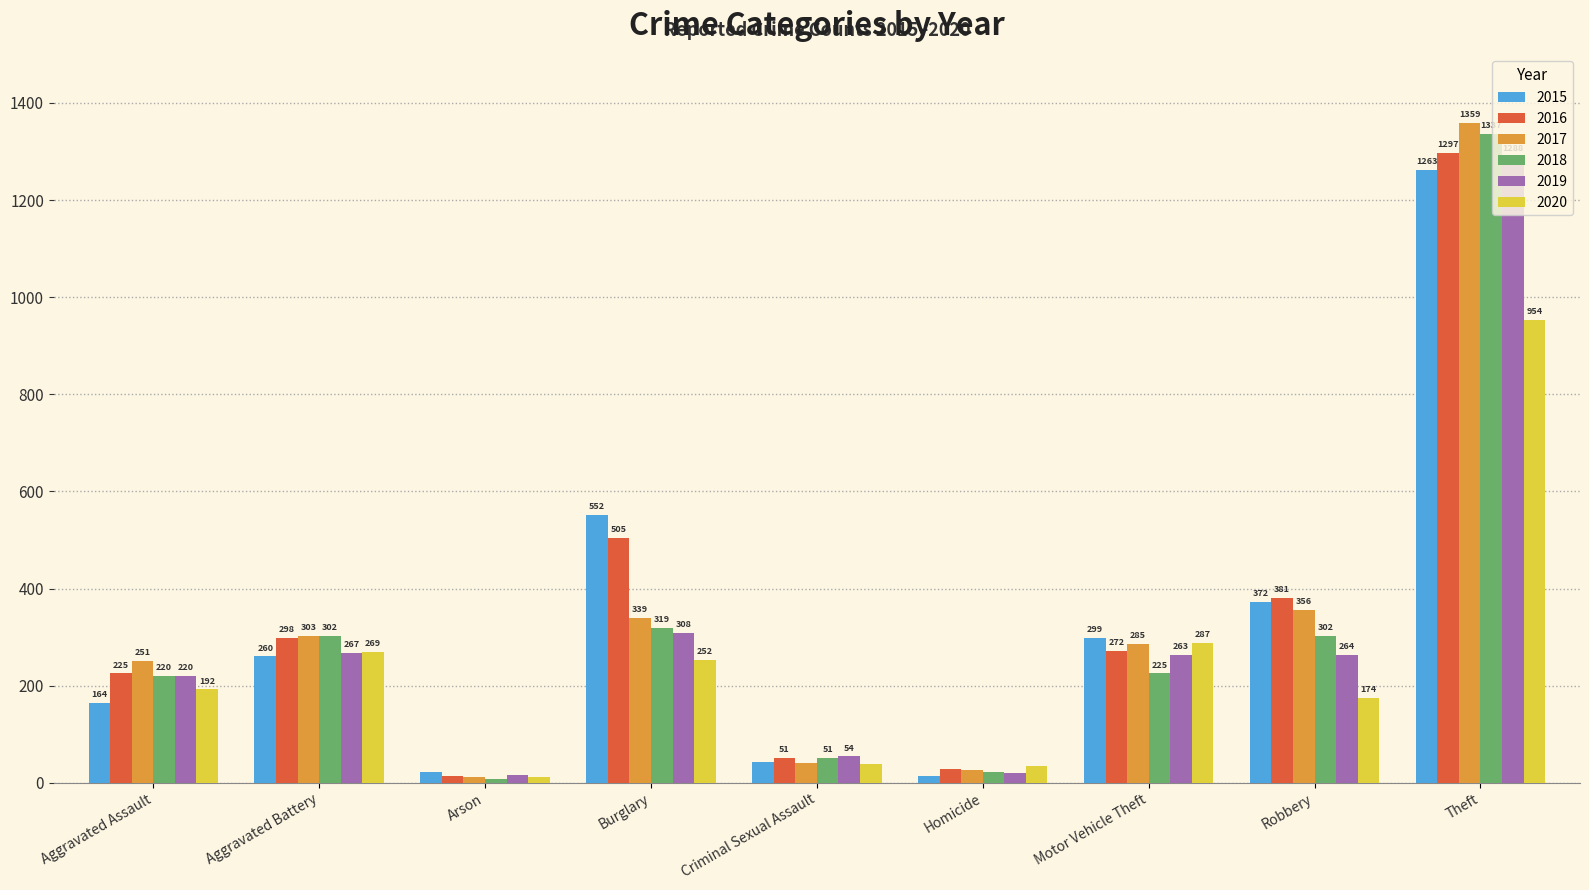

Is it true that 2015 equals 714 at Theft?

False